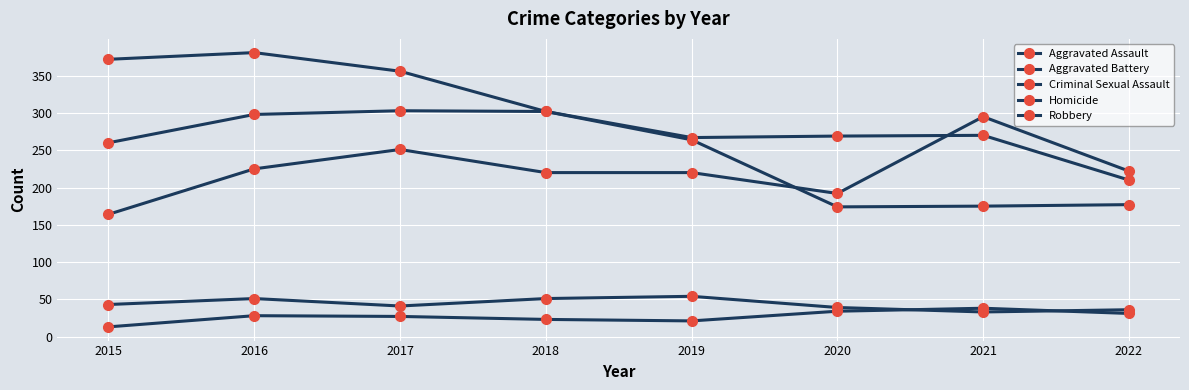

What is the value of the Homicide point at the 2nd from the left?

28